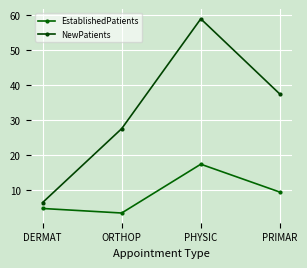

The value of EstablishedPatients at DERMAT is 4.6. True or false?

True